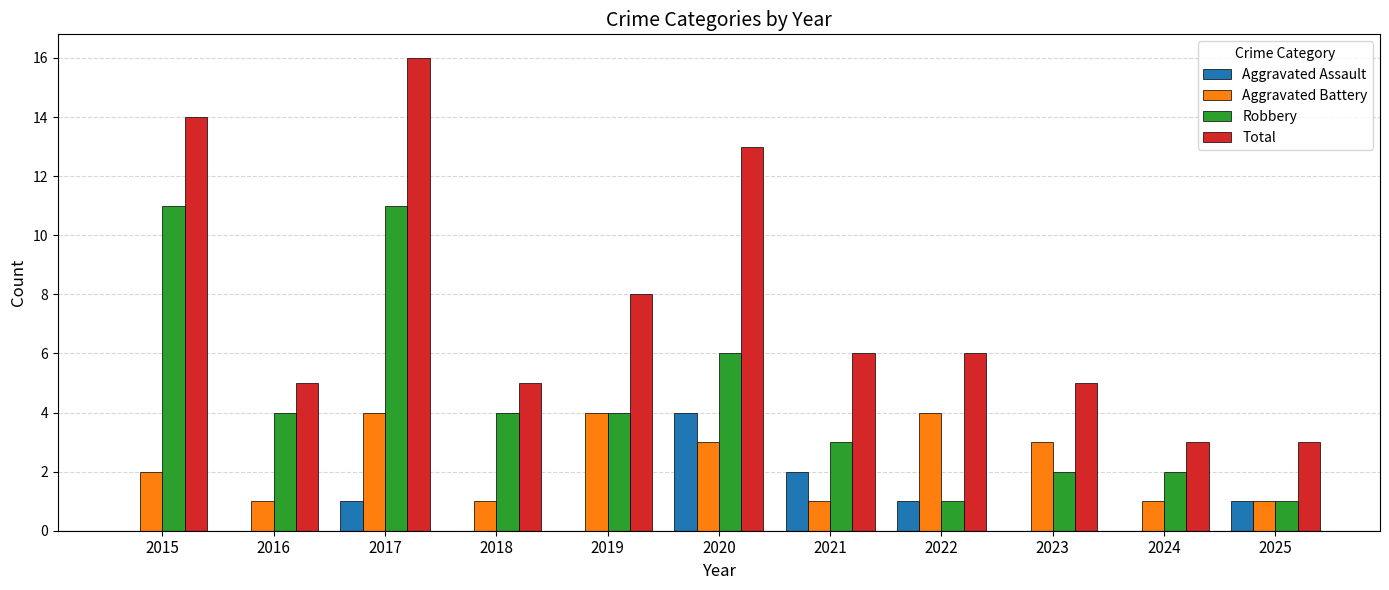

The Total series shows 2 at 2025. True or false?

False